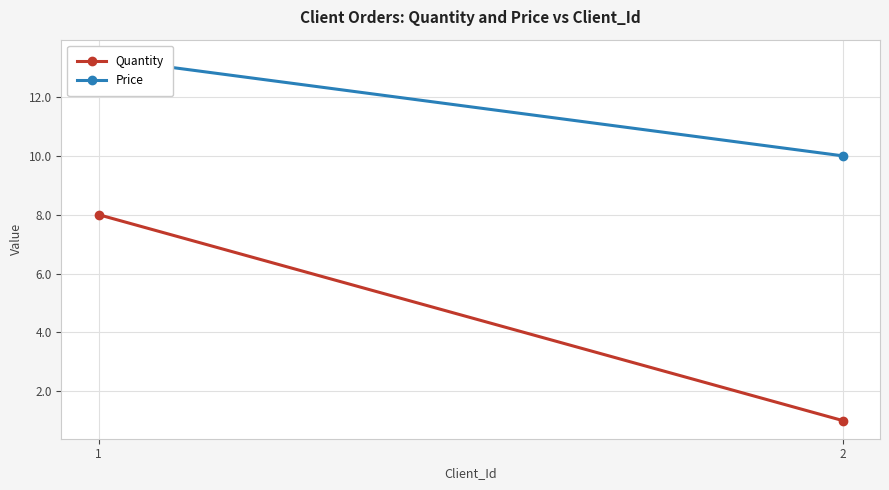

The value of Quantity at 1 is 8.0. True or false?

True